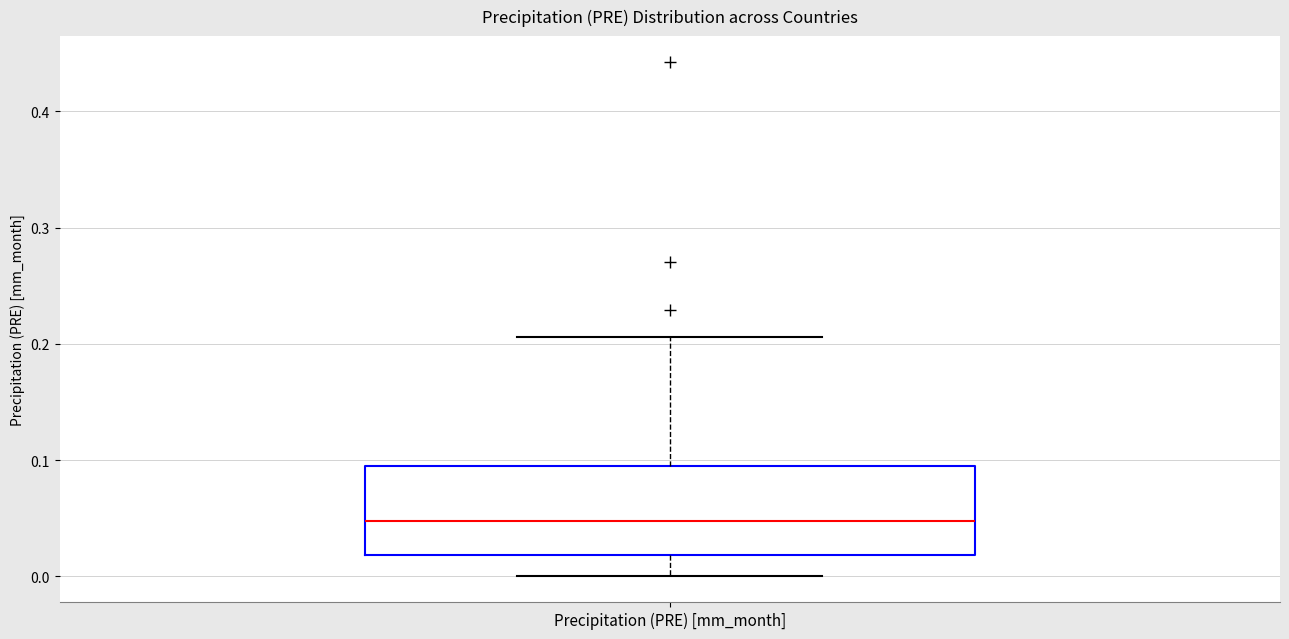

Read this box plot against the y-axis: the position of the median line, the range covered by the box, and the ends of both whiskers. The values are not printed on the chart, so give them approximately, as read against the axis.

median 0.05, box 0.02 to 0.09, whiskers 0.00 to 0.21